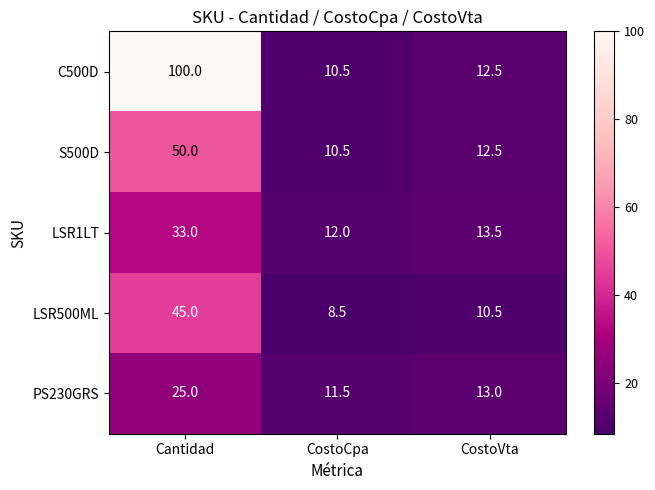

At which label does C500D reach its peak?

Cantidad